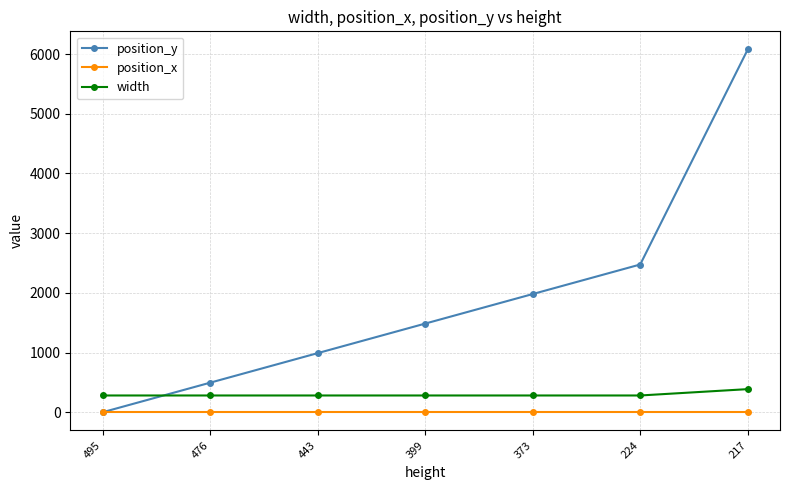

How many lines are shown in the chart?

3